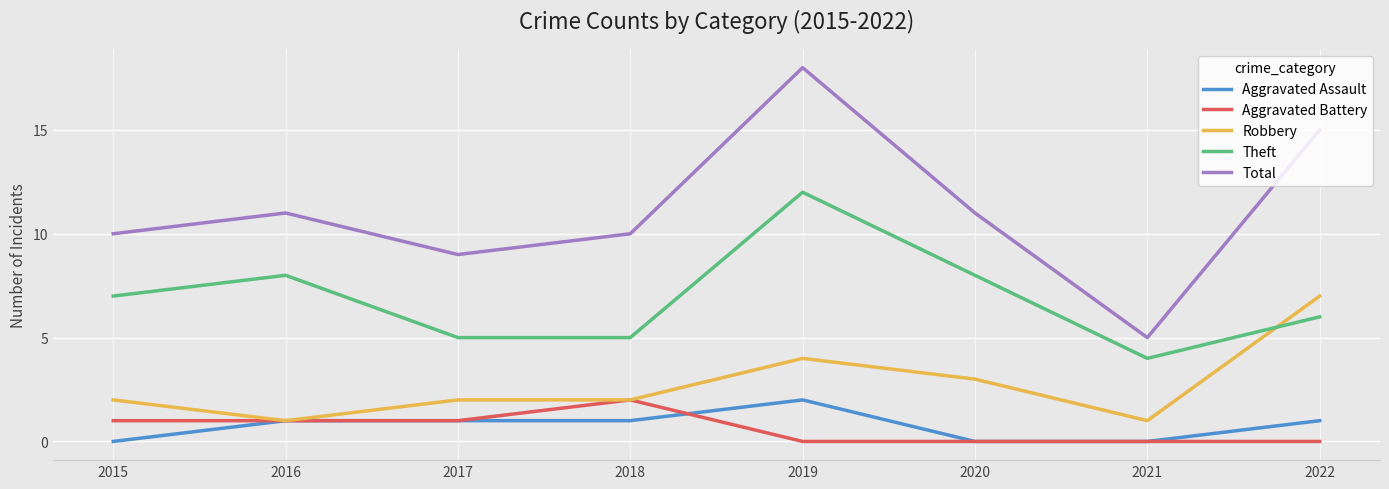

The Aggravated Battery series shows -1 at 2021. True or false?

False